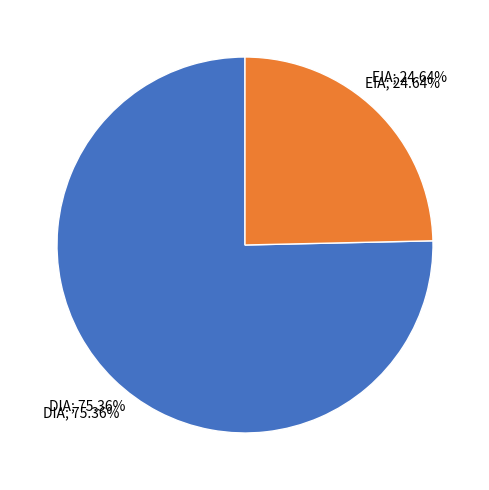

Is it true that EIA is 11% of the pie?

False